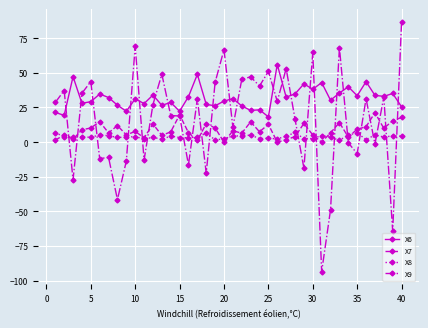

What is the difference between the second highest and minimum values in the X7 series?

19.7